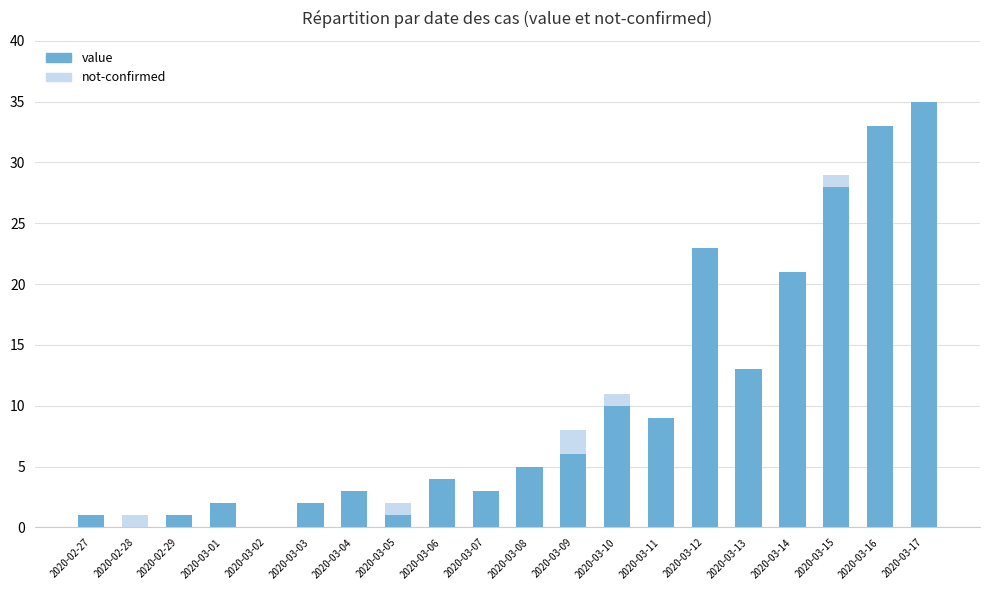

What is the maximum value for value?

35